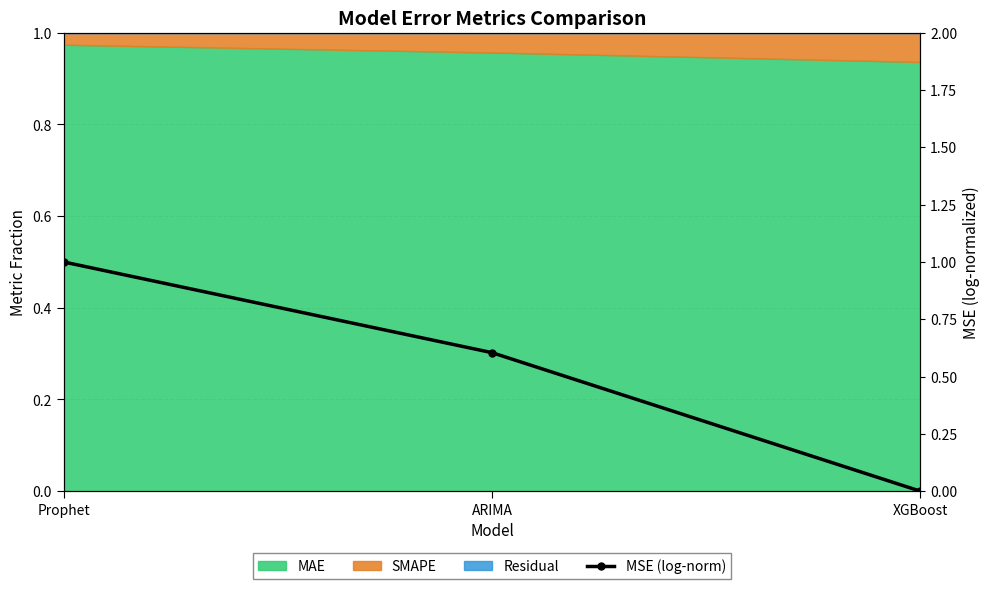

Reading right to left, what are all the values shown in this chart?

0.0	0.6	1.0